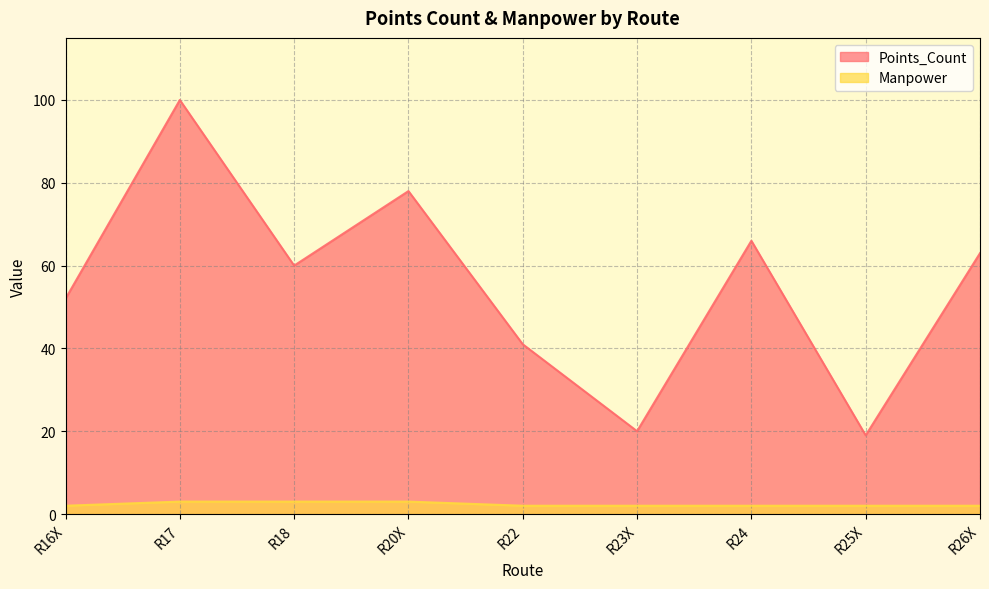

Which series changed the most between R20X and R26X?

Points_Count